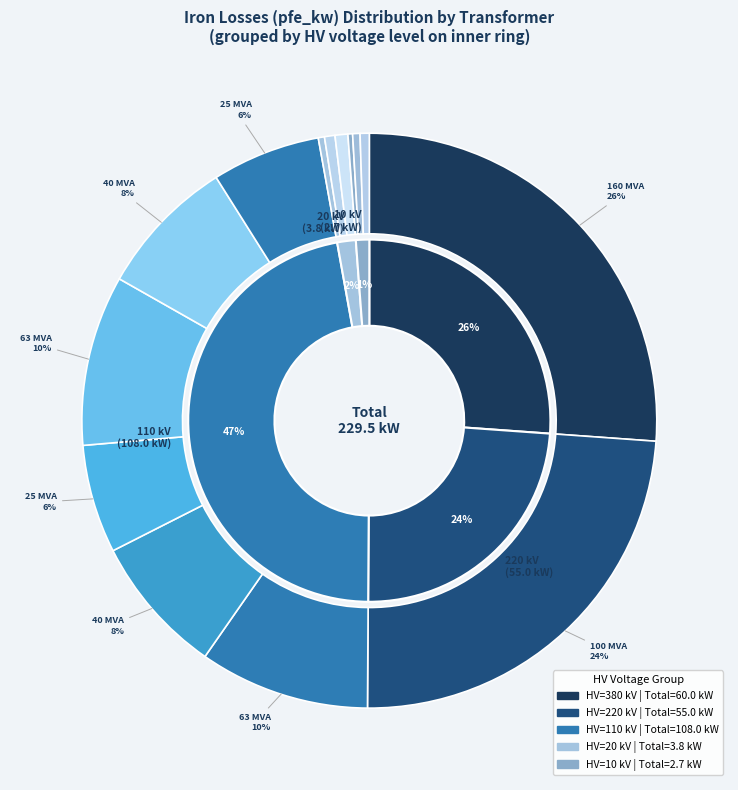

True or false: 0.63 MVA 20/0.4 kV accounts for 1% of the total.

True